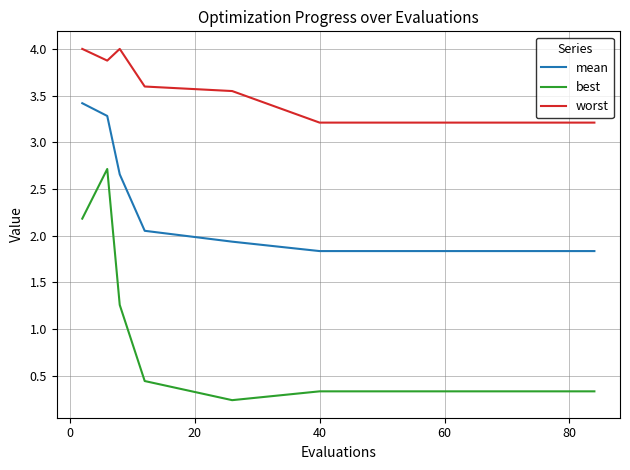

How many lines are shown in the chart?

3